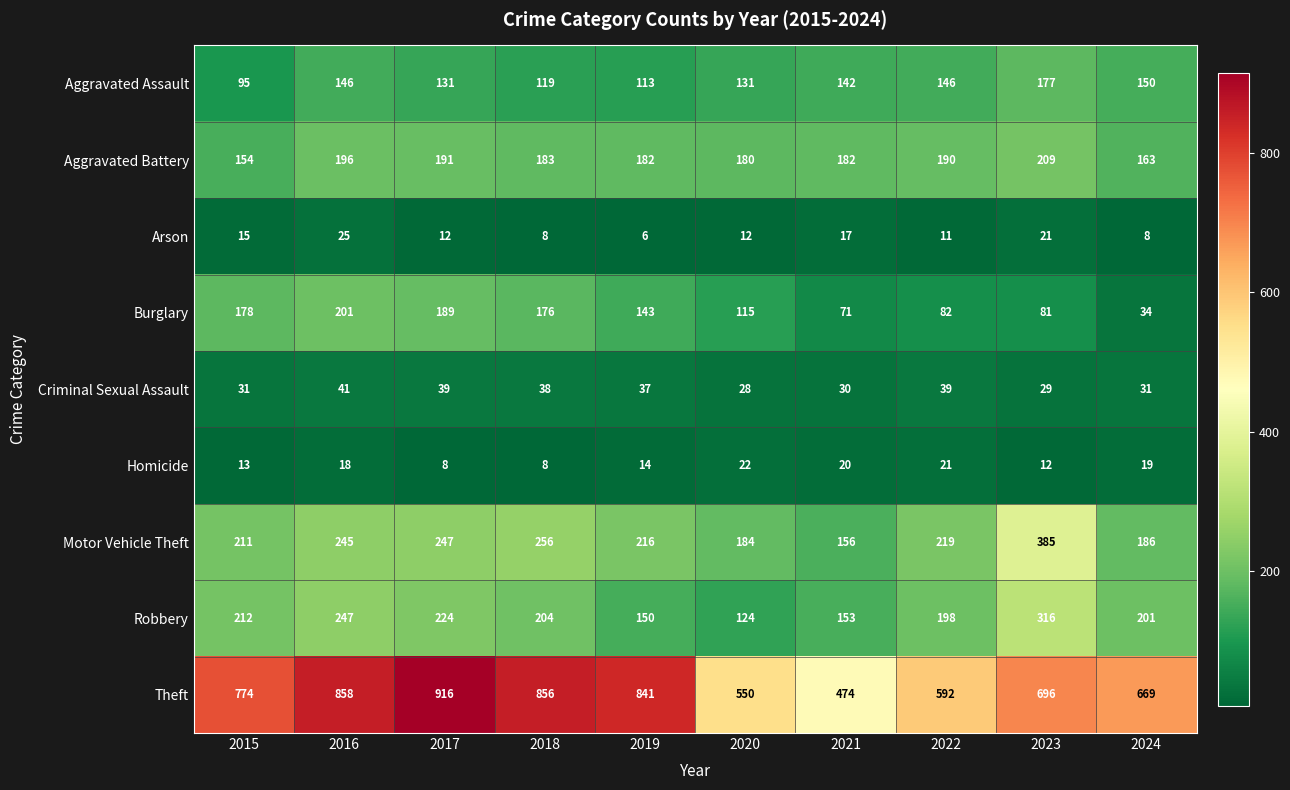

At which category is the sum across all series the highest?

2016